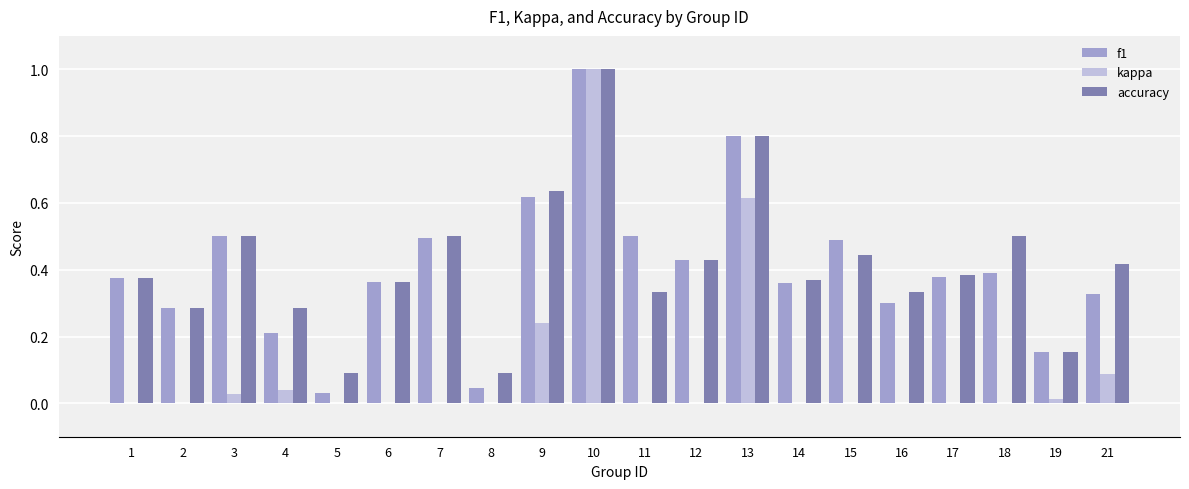

Count the number of categories in the chart.

20